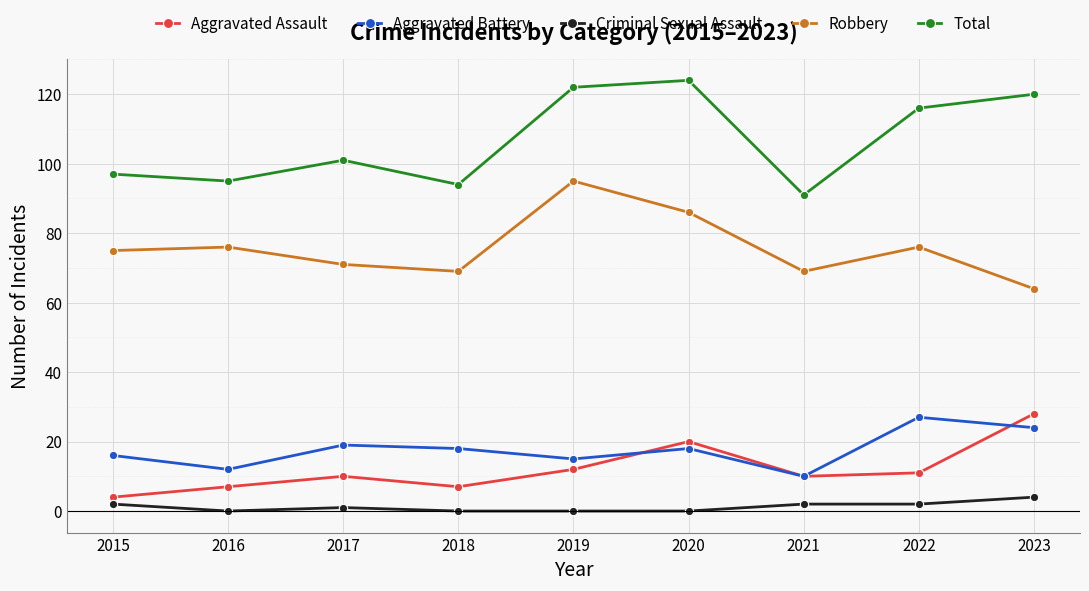

Reading left to right, what are all the values shown in this chart?

Aggravated Assault: 2015=4	2016=7	2017=10	2018=7	2019=12	2020=20	2021=10	2022=11	2023=28
Aggravated Battery: 2015=16	2016=12	2017=19	2018=18	2019=15	2020=18	2021=10	2022=27	2023=24
Criminal Sexual Assault: 2015=2	2016=0	2017=1	2018=0	2019=0	2020=0	2021=2	2022=2	2023=4
Robbery: 2015=75	2016=76	2017=71	2018=69	2019=95	2020=86	2021=69	2022=76	2023=64
Total: 2015=97	2016=95	2017=101	2018=94	2019=122	2020=124	2021=91	2022=116	2023=120